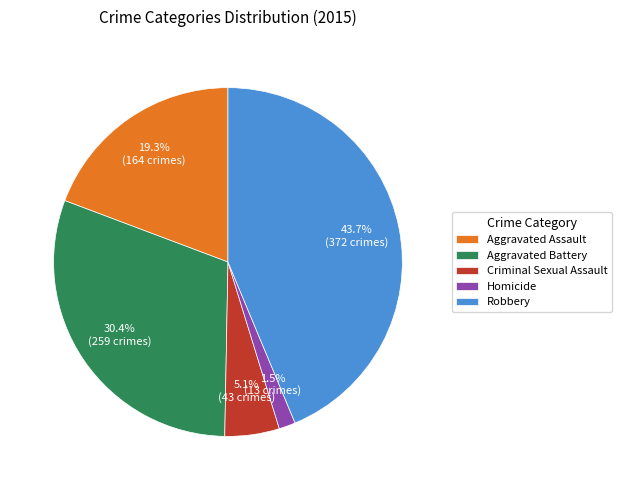

How many segments does this pie chart have?

5